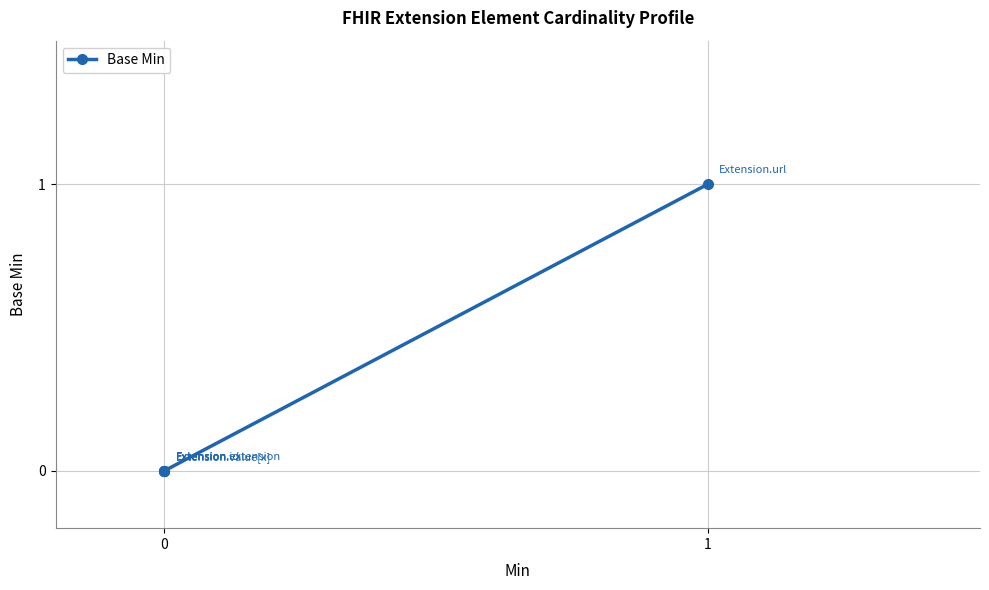

Count the number of values greater than 0.

1